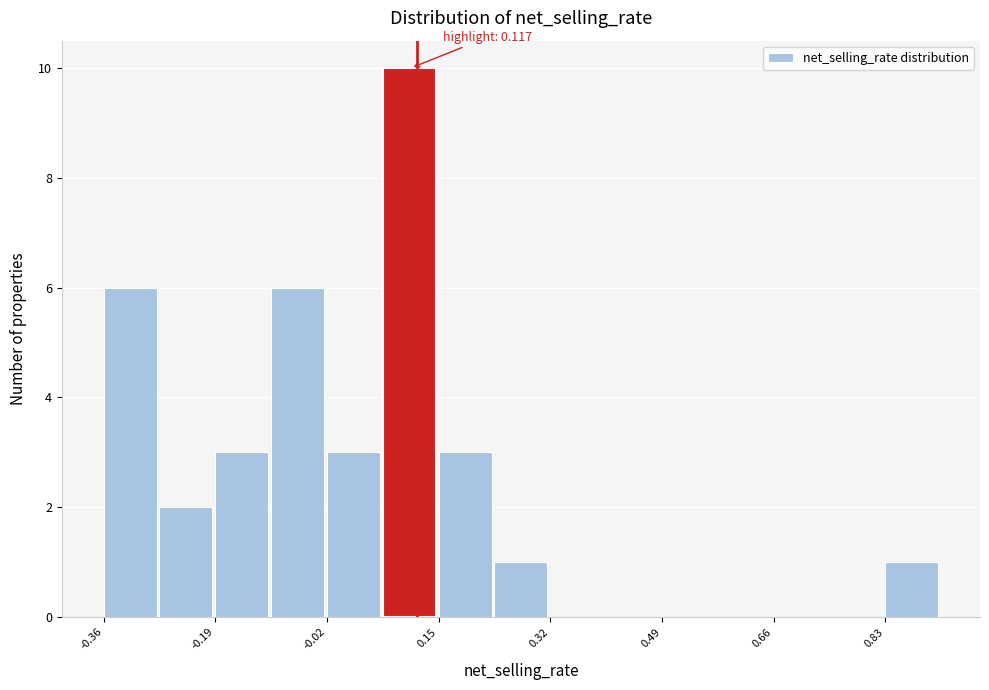

Over which range of the x-axis is the bar tallest?

0.06 to 0.14